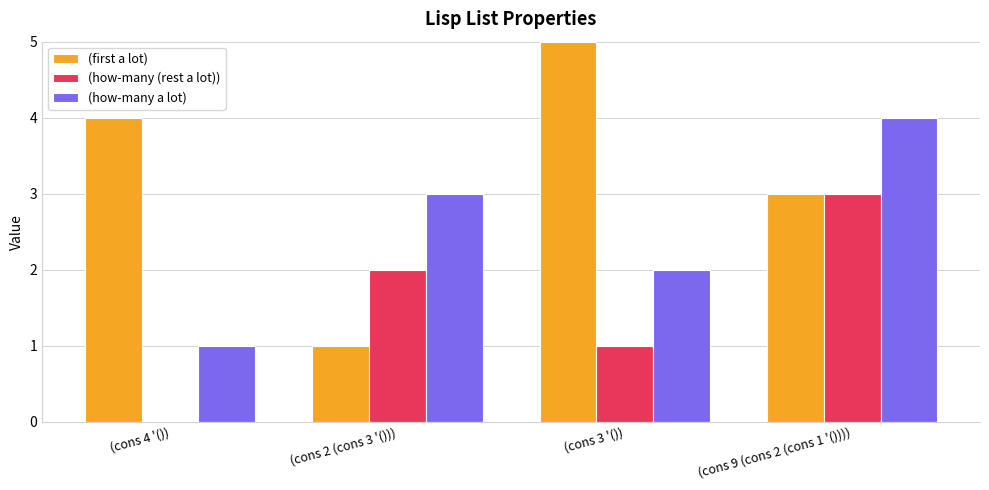

Reading left to right, extract all data points from this chart.

(first a lot): 4	1	5	3
(how-many (rest a lot)): 0	2	1	3
(how-many a lot): 1	3	2	4